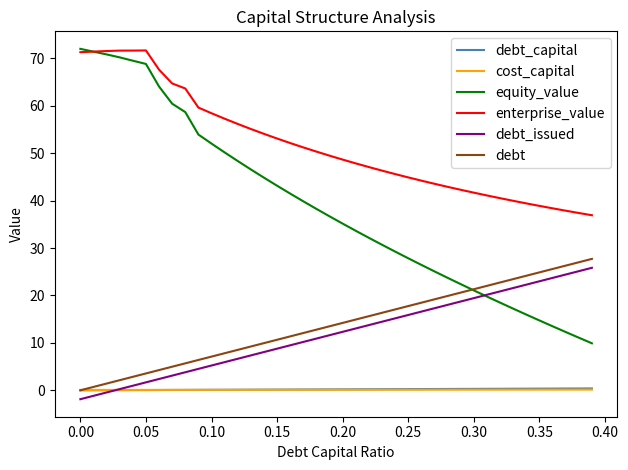

Which series has the largest range (max minus min)?

equity_value